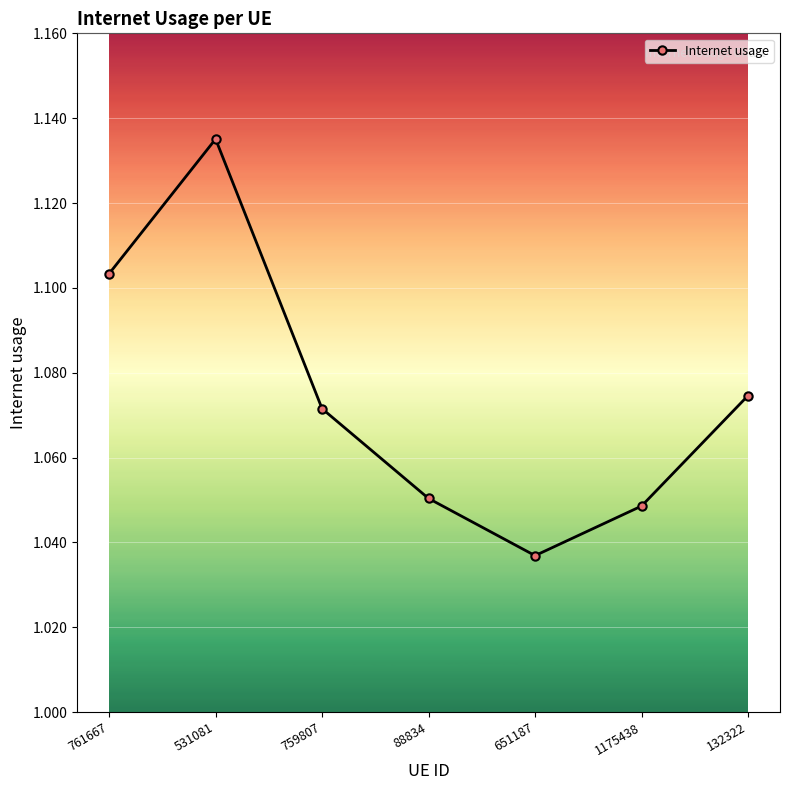

Where is the data nearest to the value 1?

651187